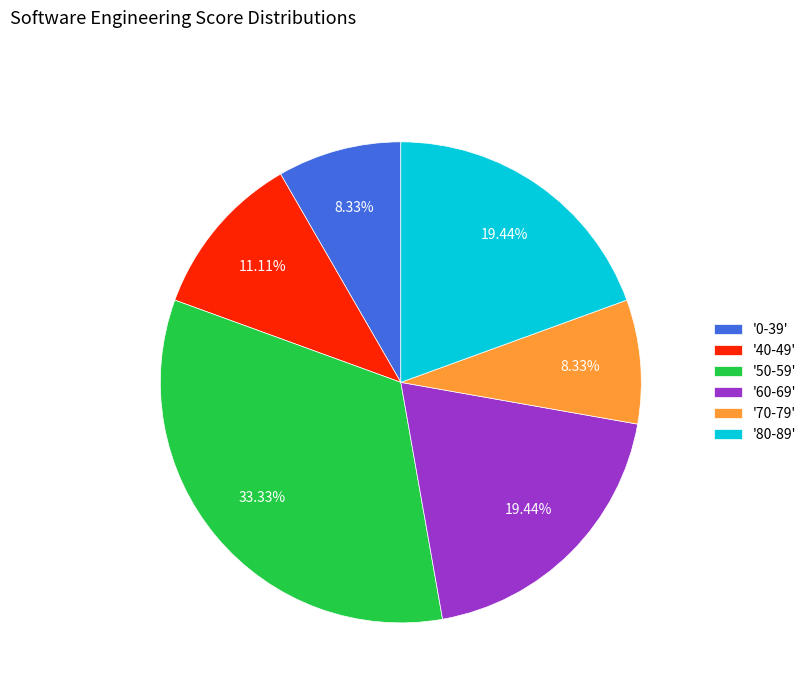

Approximately how many times larger is the value at '60-69' compared to '40-49'?

1.7